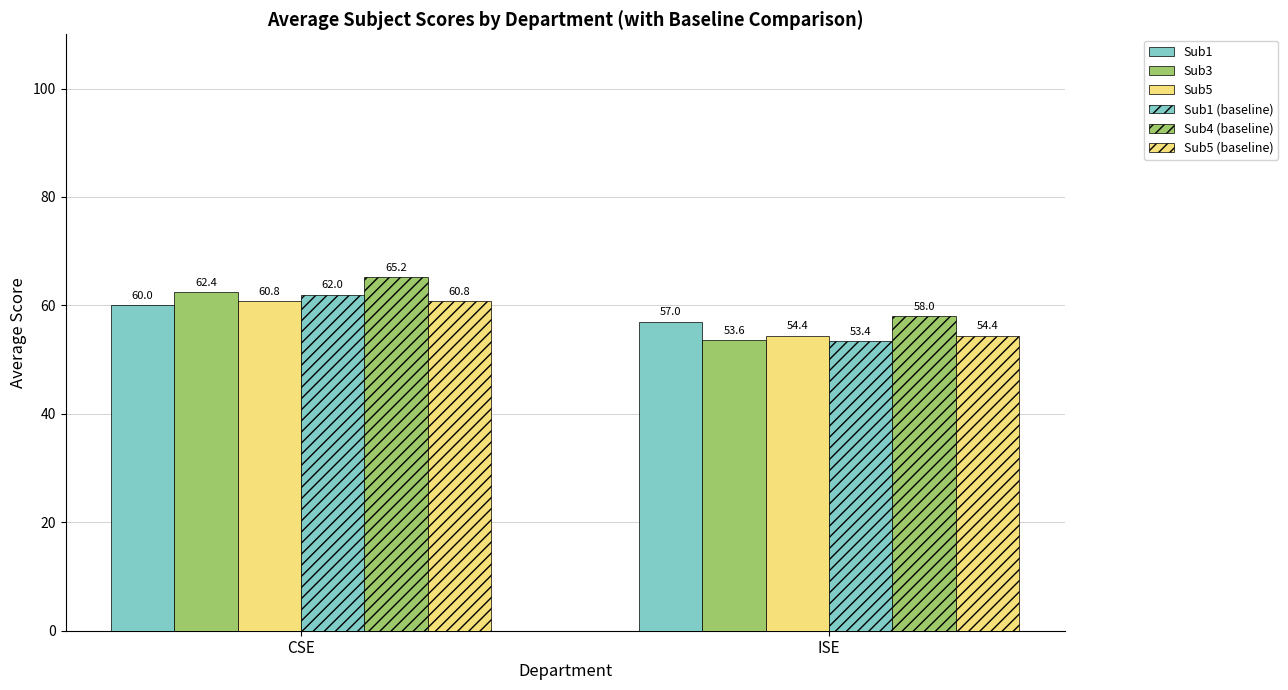

How many groups of bars are there?

2